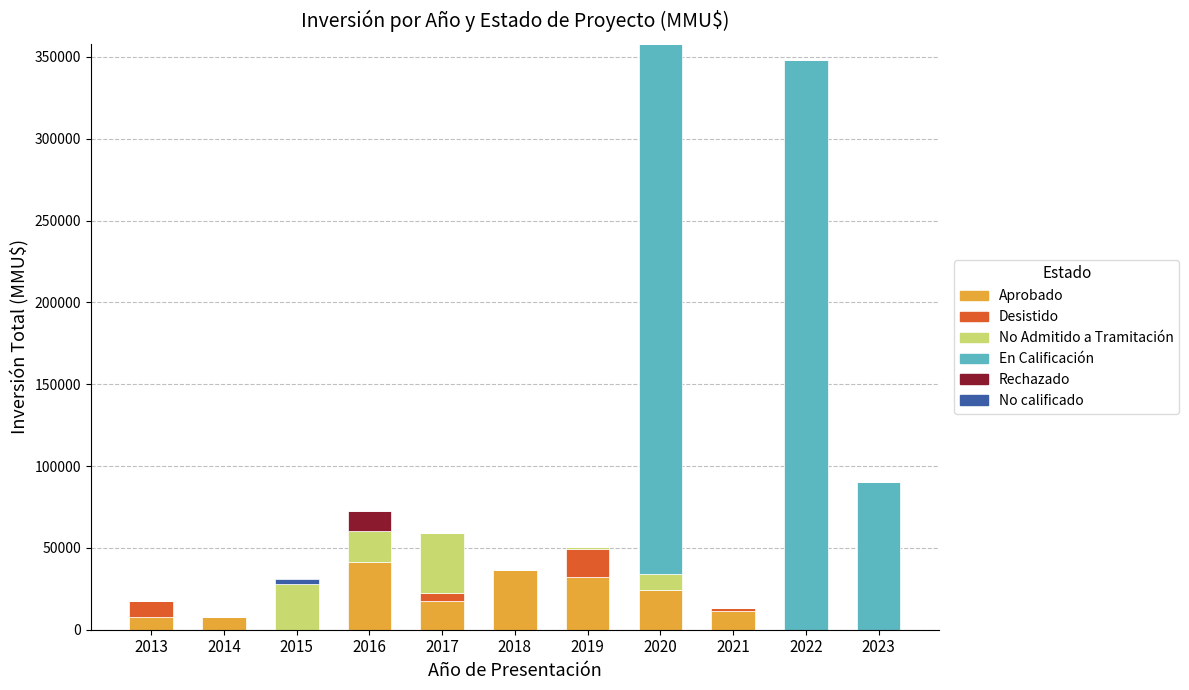

How many data points does each series have?

11